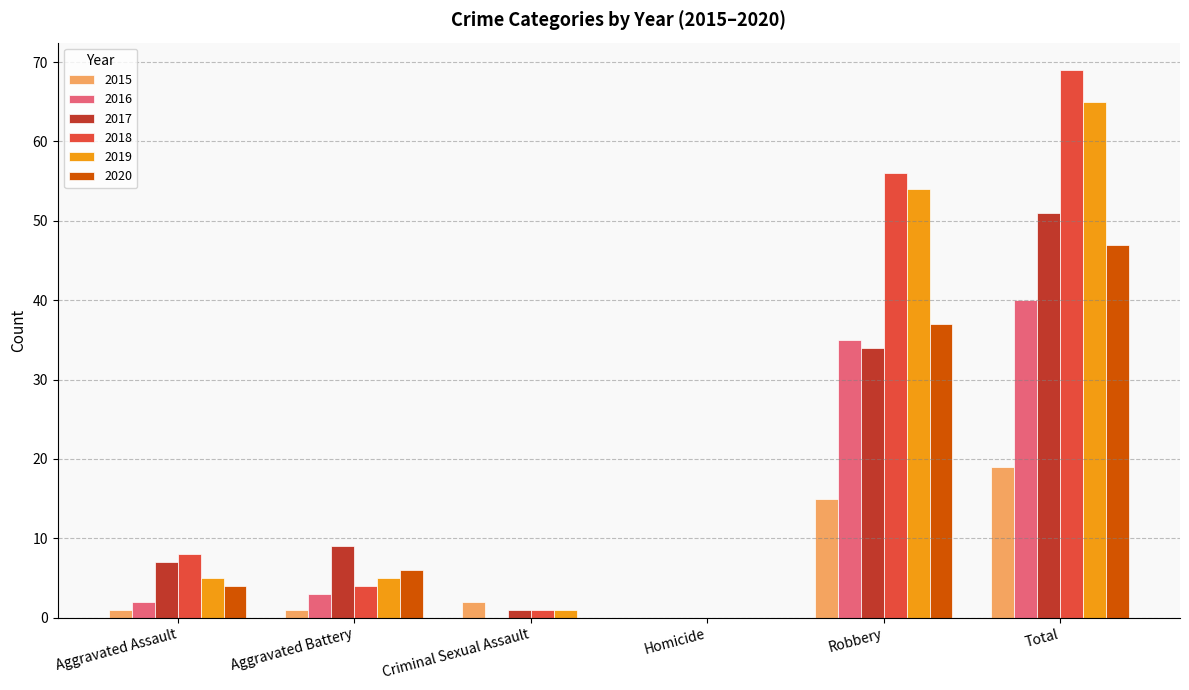

The 2020 series shows 0 at Criminal Sexual Assault. True or false?

True